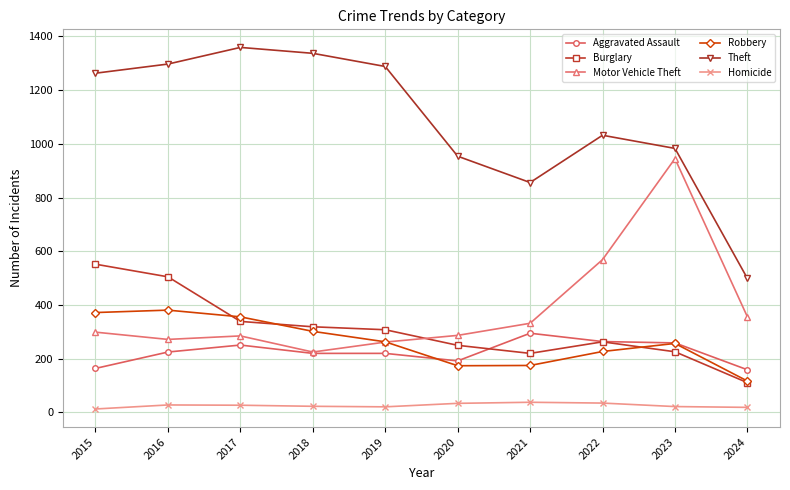

What is the sum of all Theft values?

10868